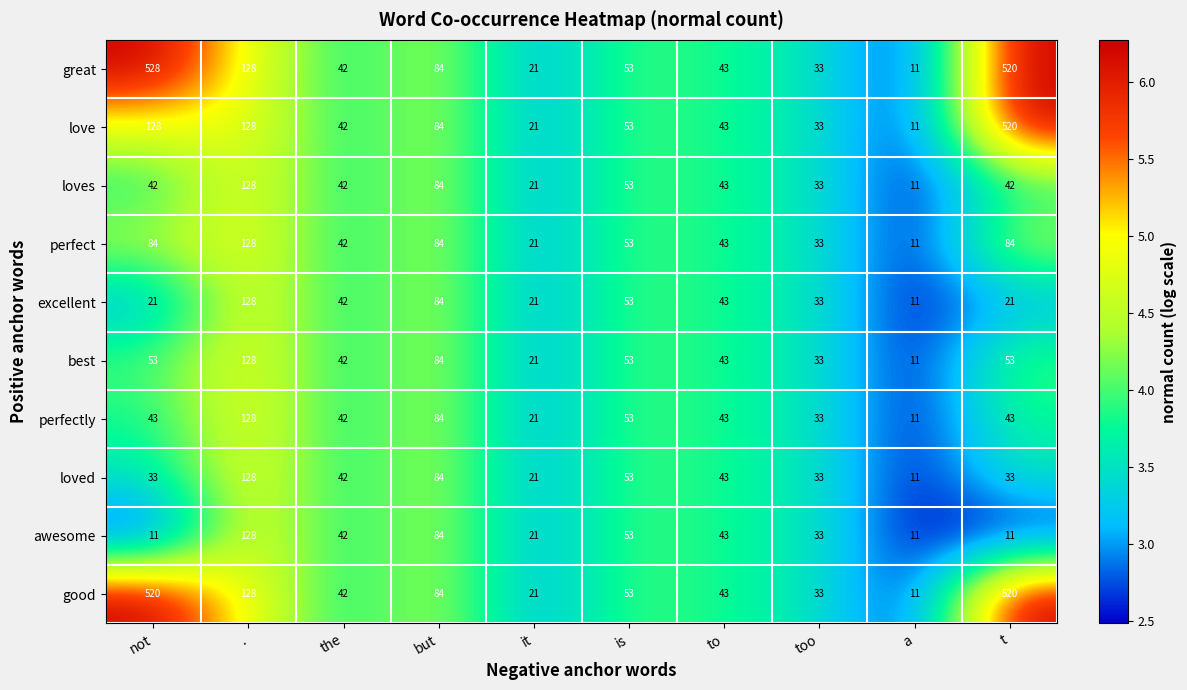

What is the total value across all series at but?

840